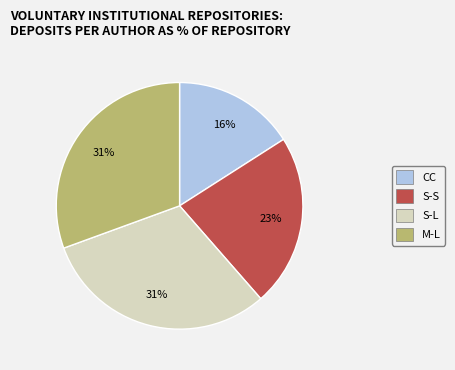

To the nearest percent, what is the average slice percentage?

25%